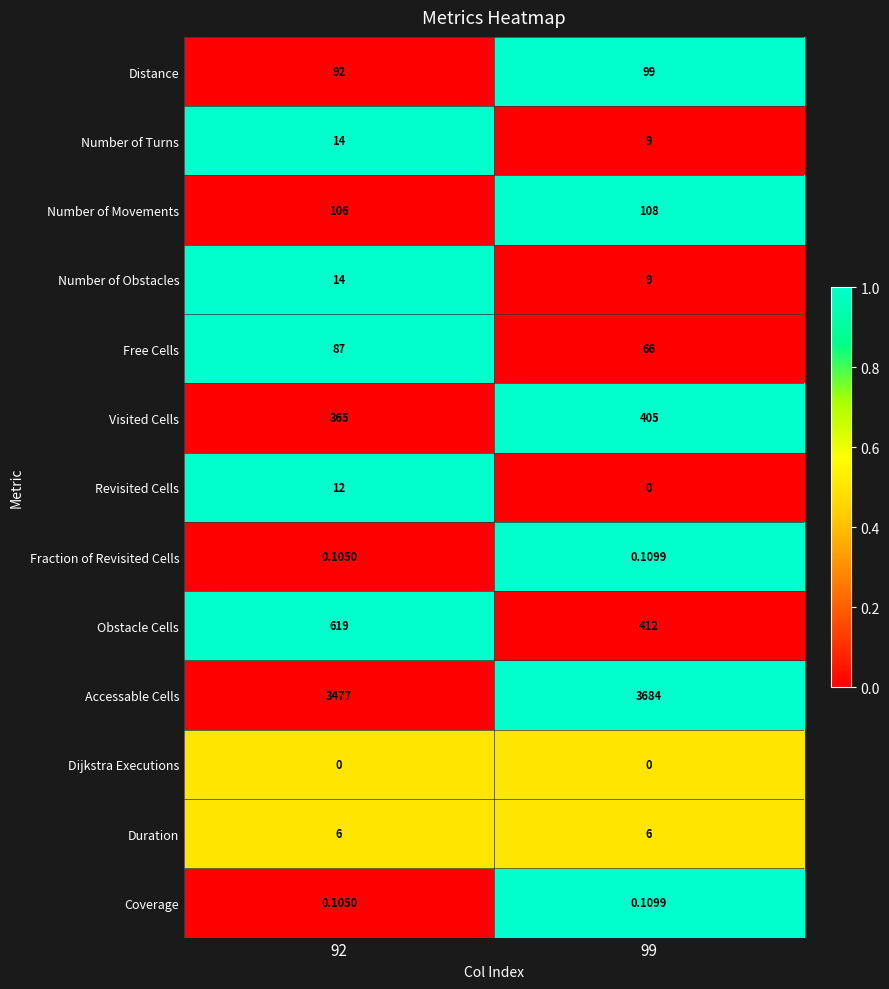

Which series has the largest total across all categories?

Accessable Cells